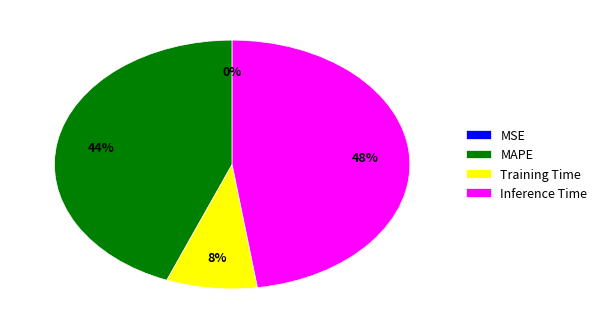

Is it true that Training Time is 20% of the pie?

False